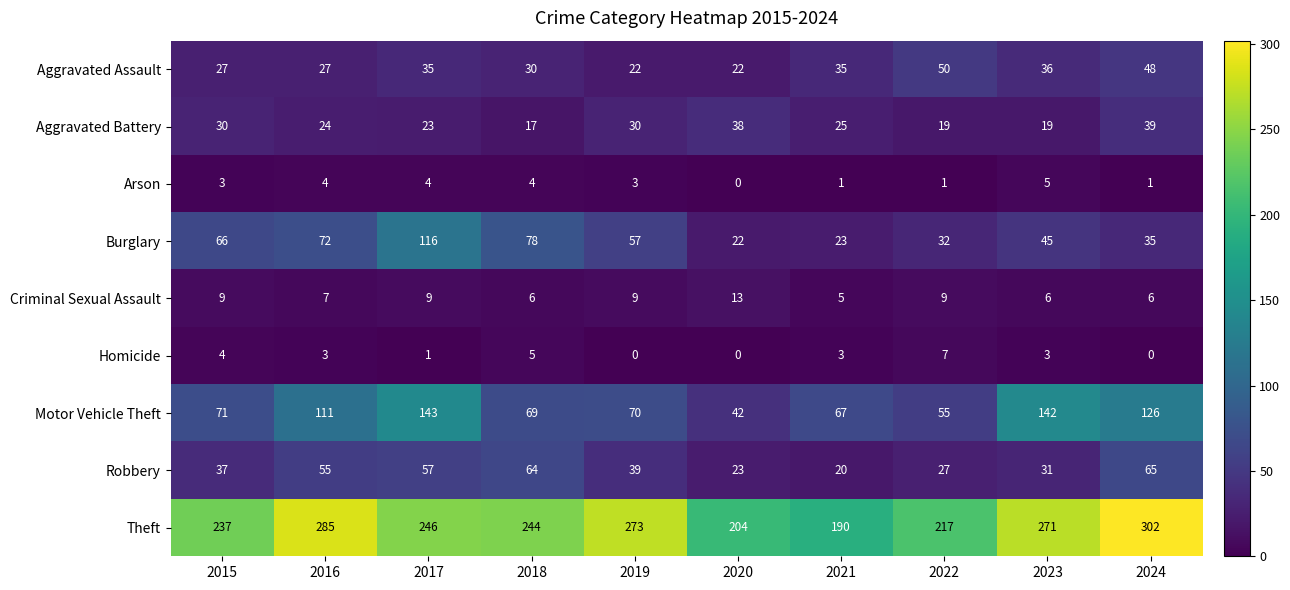

Count the Arson values in the range 1 to 4.

8